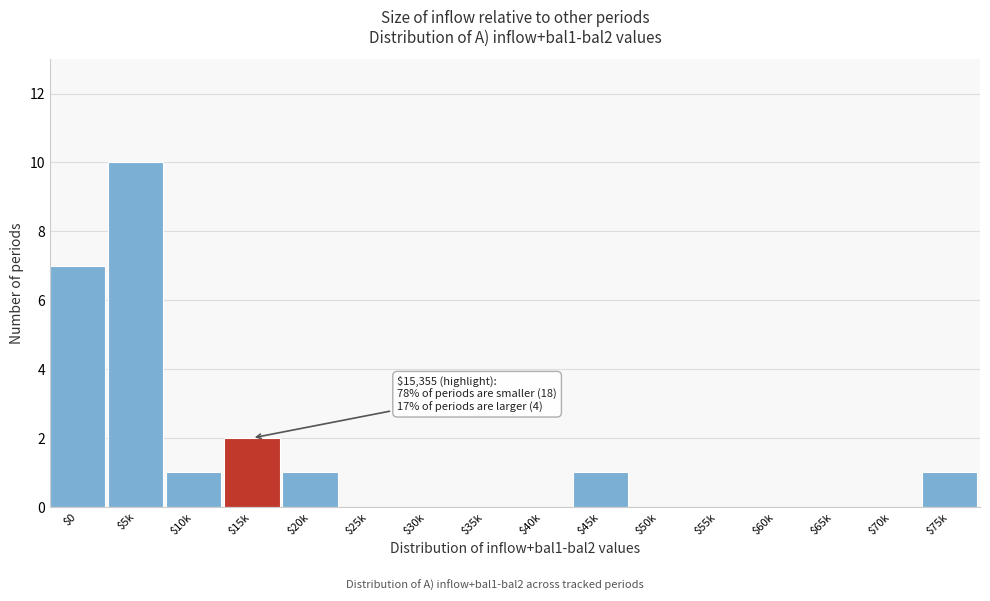

Is it true that the value at $65k is 4?

False